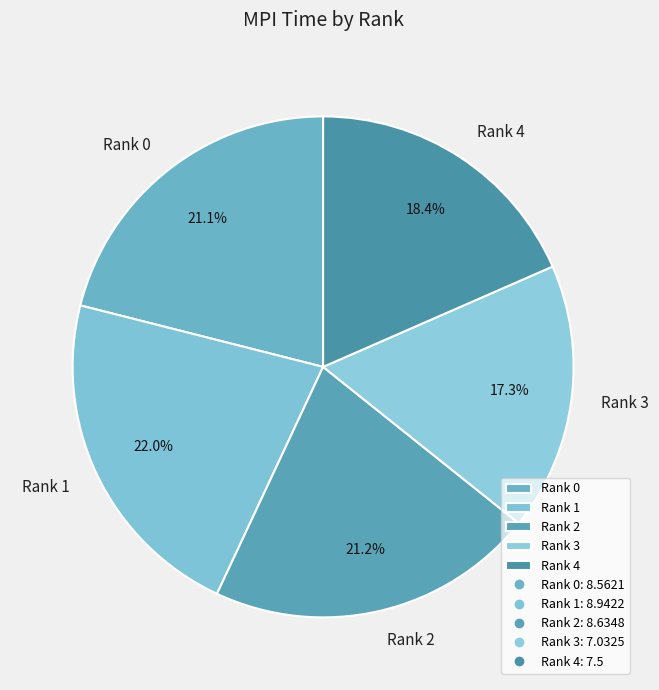

What percentage is the Rank 4 slice, to the nearest percent?

18%